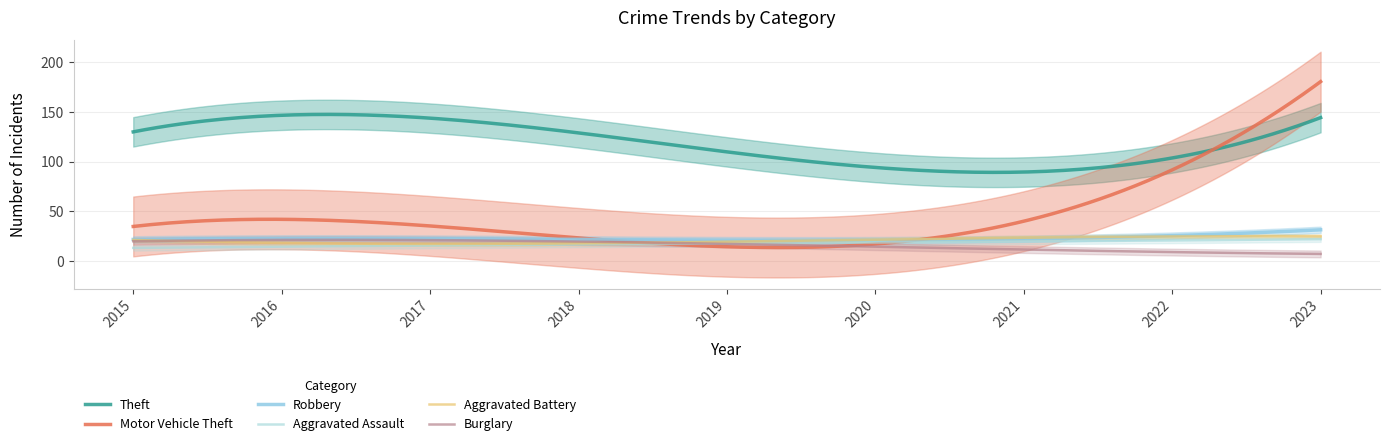

True or false: Aggravated Battery has a value of 4 at 2020.

False